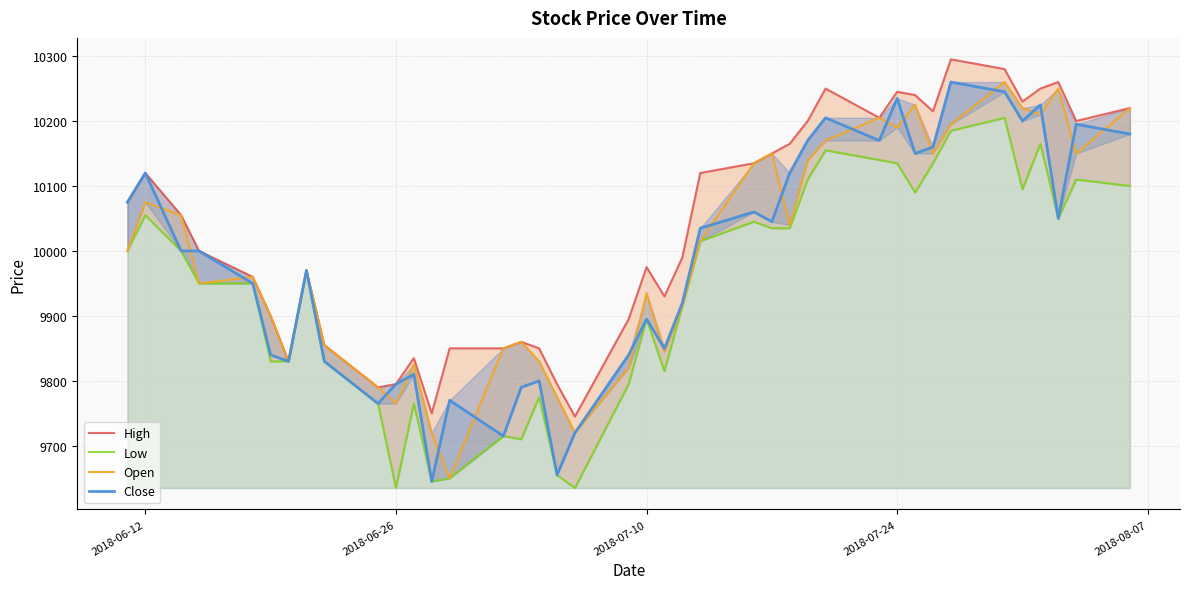

What is the sum of all Close values?

399290